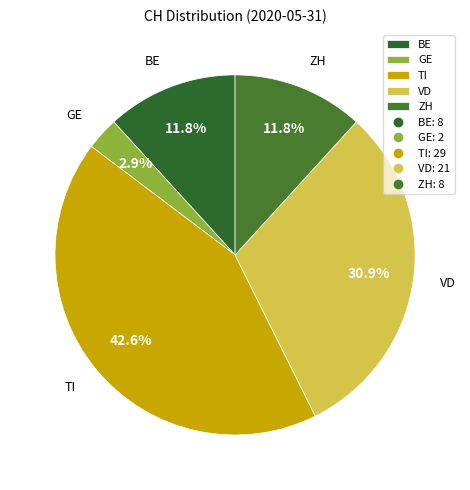

Does GE represent more than half of the total?

No